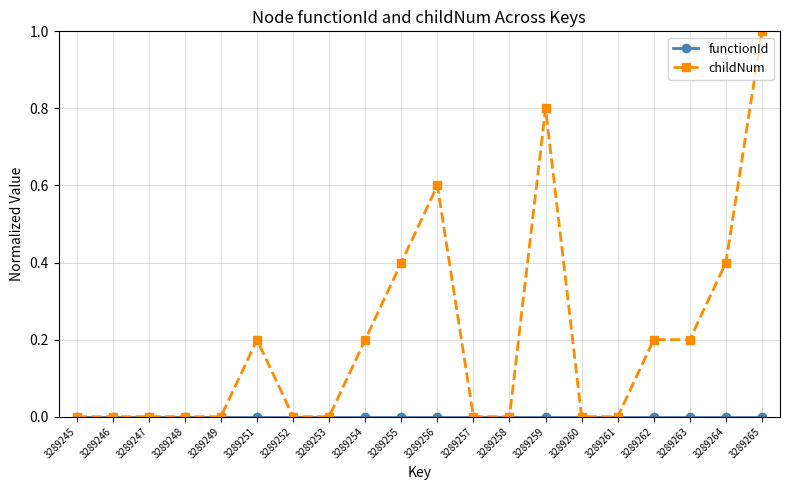

The value of childNum at 3289245 is 0.0. True or false?

True